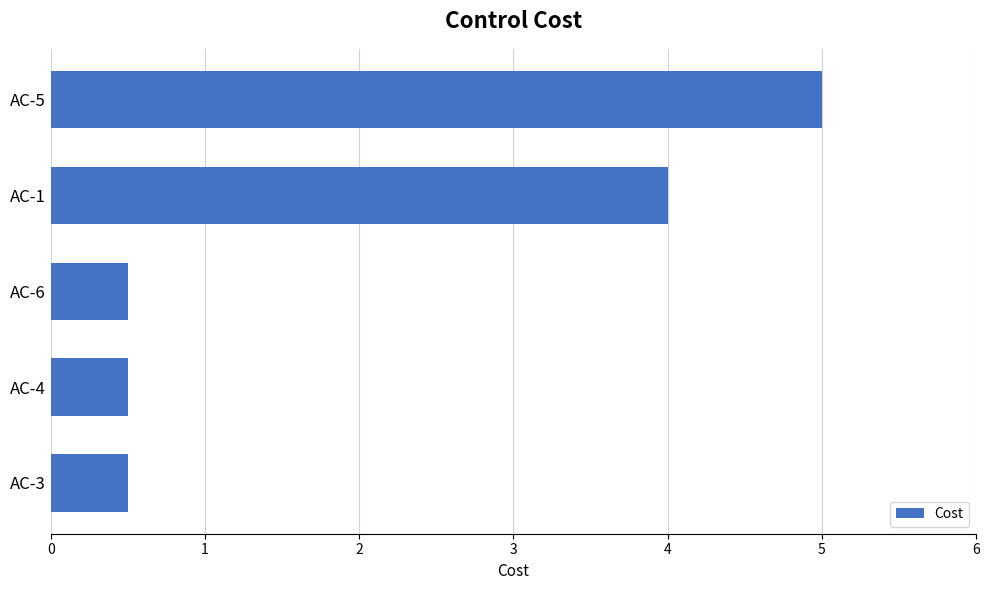

At which category does the chart reach its peak across all series?

AC-5